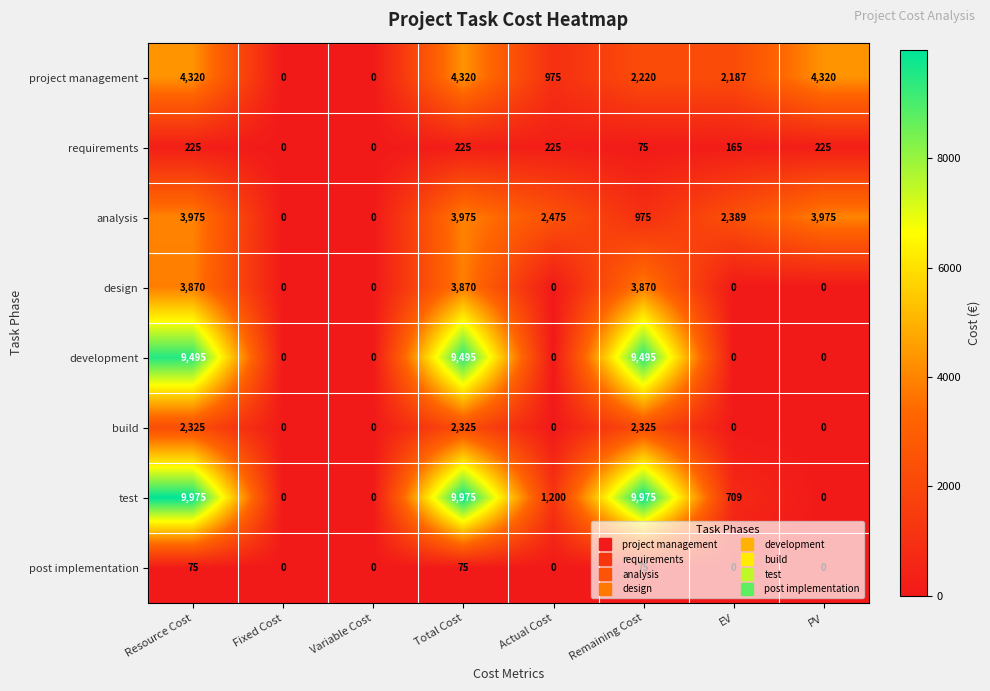

Count the analysis values in the range 975 to 3975.

6